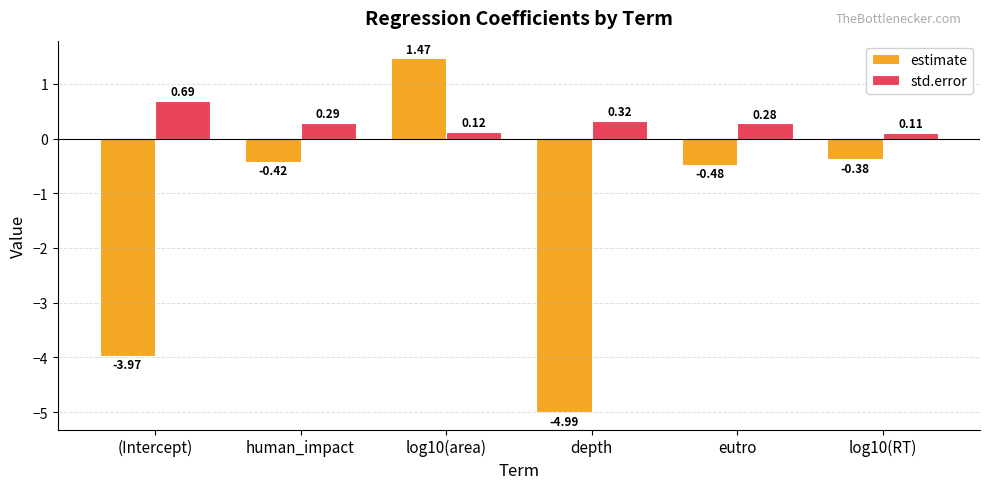

Which label corresponds to the smallest value in the chart?

depth